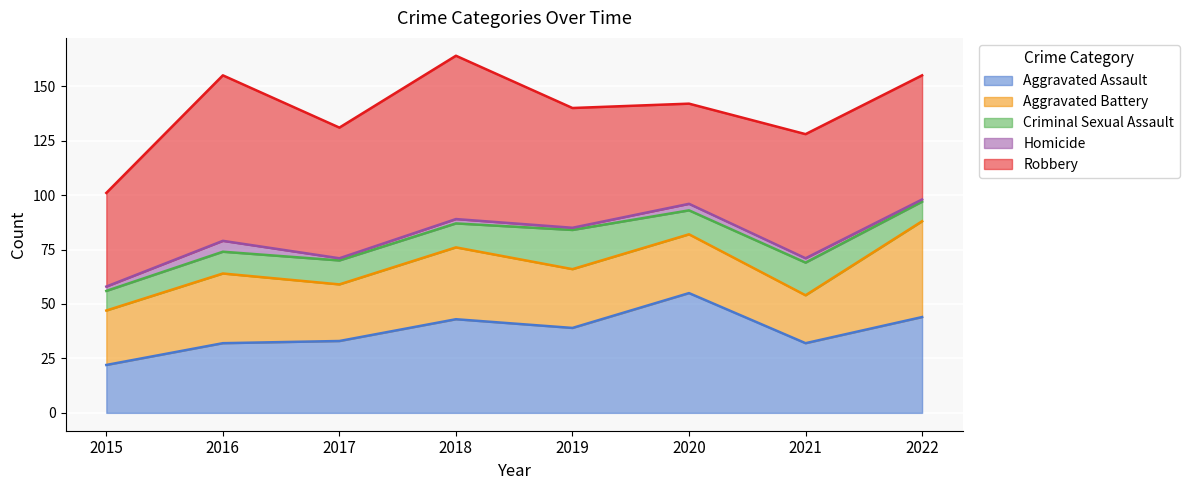

Reading left to right, list all the values displayed in this chart.

Aggravated Assault: 2015=22	2016=32	2017=33	2018=43	2019=39	2020=55	2021=32	2022=44
Aggravated Battery: 2015=25	2016=32	2017=26	2018=33	2019=27	2020=27	2021=22	2022=44
Criminal Sexual Assault: 2015=9	2016=10	2017=11	2018=11	2019=18	2020=11	2021=15	2022=9
Homicide: 2015=2	2016=5	2017=1	2018=2	2019=1	2020=3	2021=2	2022=1
Robbery: 2015=43	2016=76	2017=60	2018=75	2019=55	2020=46	2021=57	2022=57